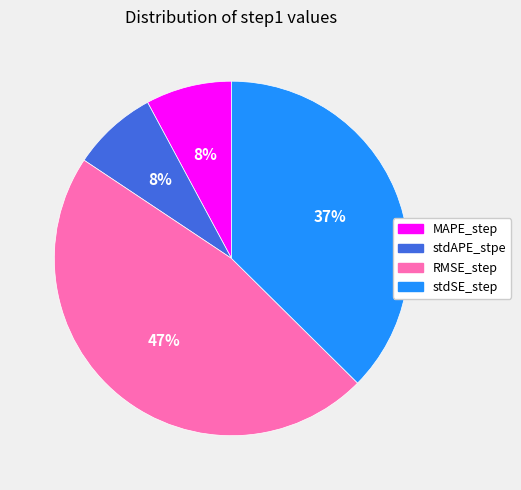

Count the number of slices in the pie.

4